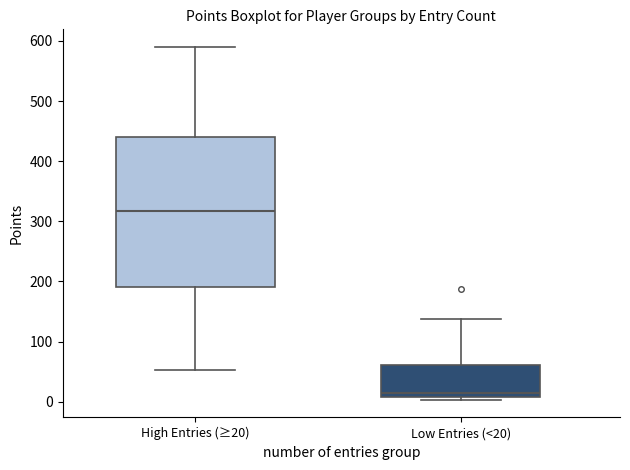

Reading left to right, read every box against the y-axis: the position of its median line, the range the box covers, and the ends of its whiskers. The values are not printed on the chart, so give them approximately, as read against the axis.

High Entries (≥20): median 320, box 190 to 440, whiskers 50 to 590
Low Entries (<20): median 20, box 10 to 60, whiskers 0 to 140